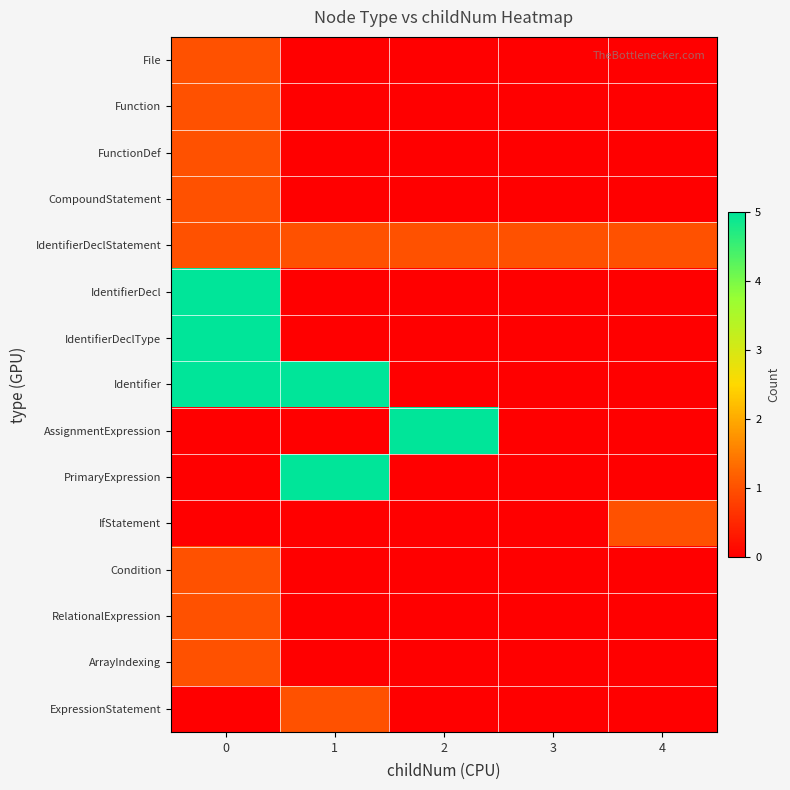

Which label corresponds to the smallest value in the chart?

1